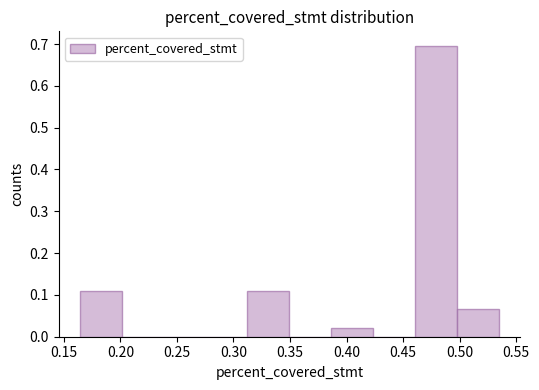

How tall is the bar that spans 0.385 to 0.425 on the x-axis? Neither the bar edges nor the heights are printed on the chart, so give them approximately, as read against the axes.

0.02